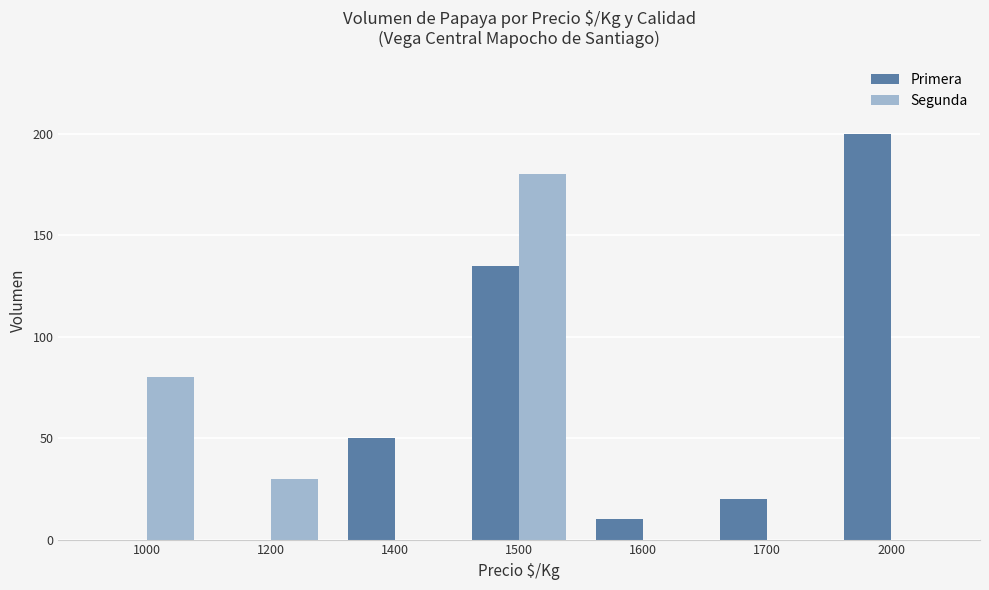

The value of Primera at 1500 is 135. True or false?

True